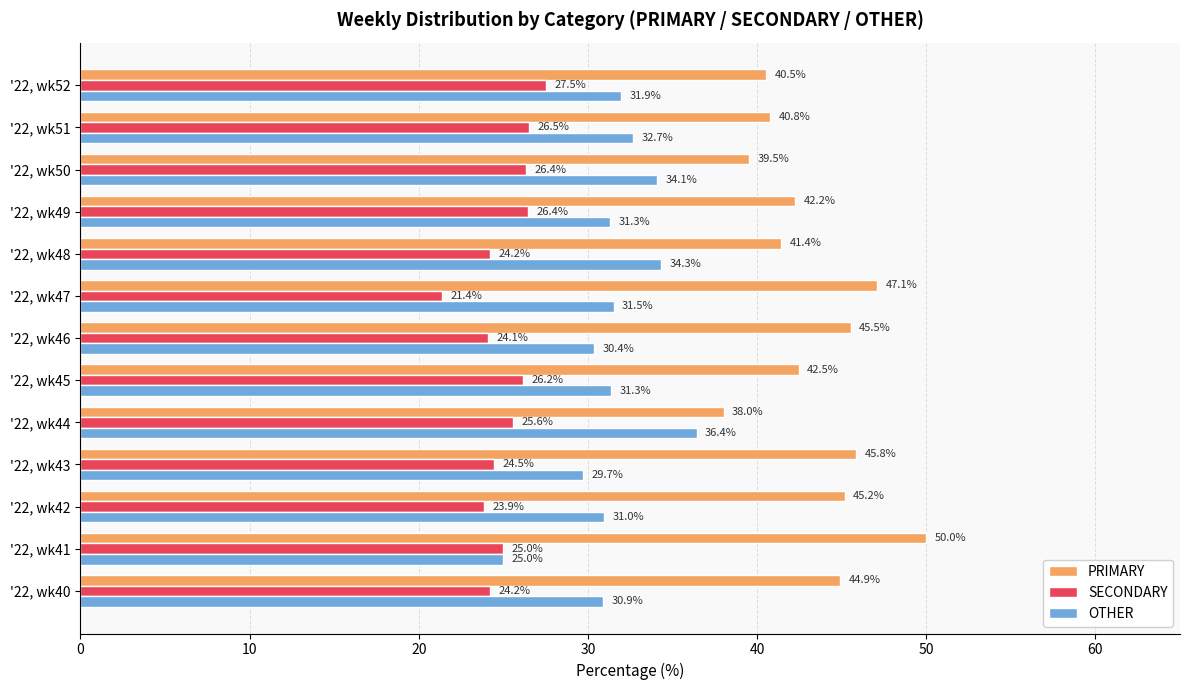

What is the difference between the maximum and second lowest values in the OTHER series?

6.7